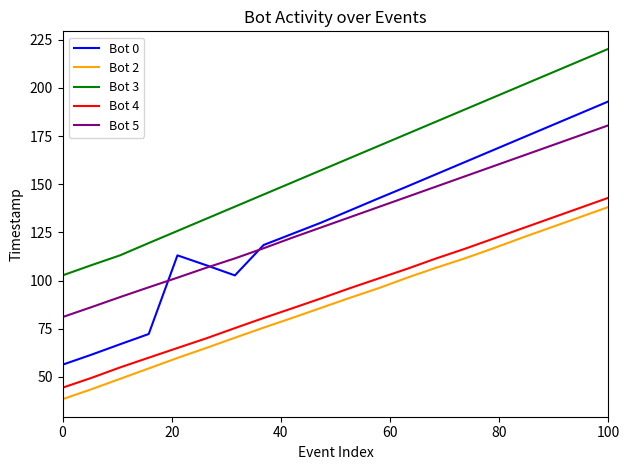

True or false: Bot 4 has more than 1 points higher than both neighbors.

False